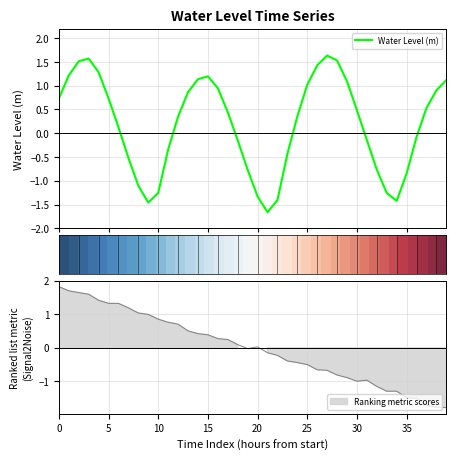

Does the chart display data point markers on the line(s)?

No